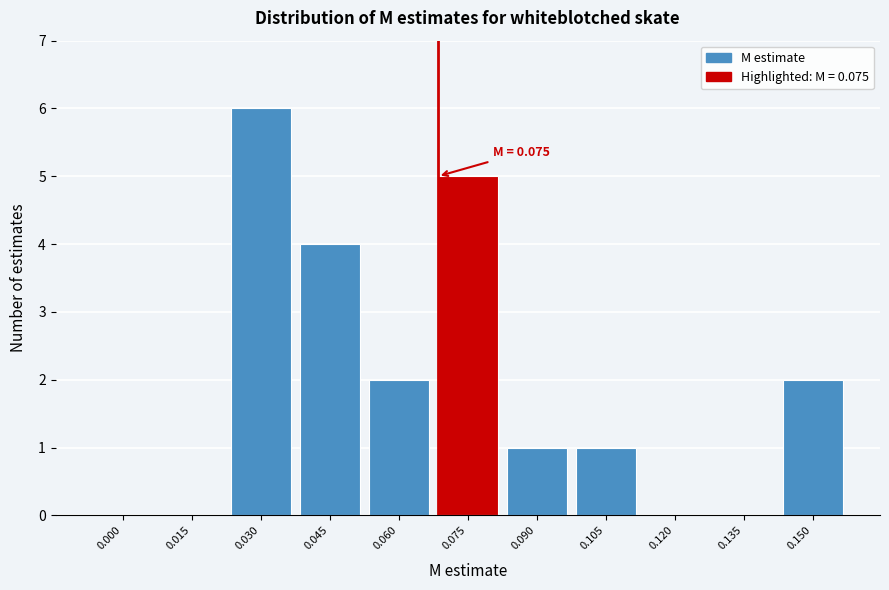

Reading left to right, transcribe all the data shown in this chart.

0.000=0	0.015=0	0.030=6	0.045=4	0.060=2	0.075=5	0.090=1	0.105=1	0.120=0	0.135=0	0.150=2